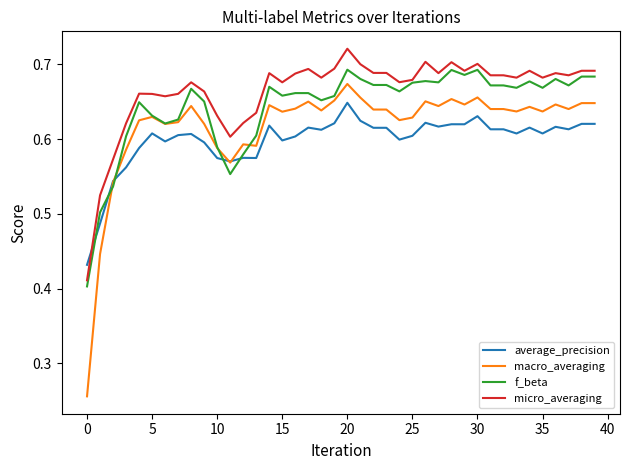

Count the average_precision values in the range 0 to 1.

40